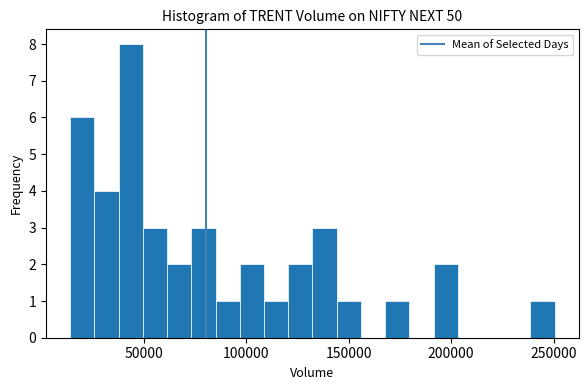

Read against the x-axis, roughly where is the centre of the tallest bar?

45000